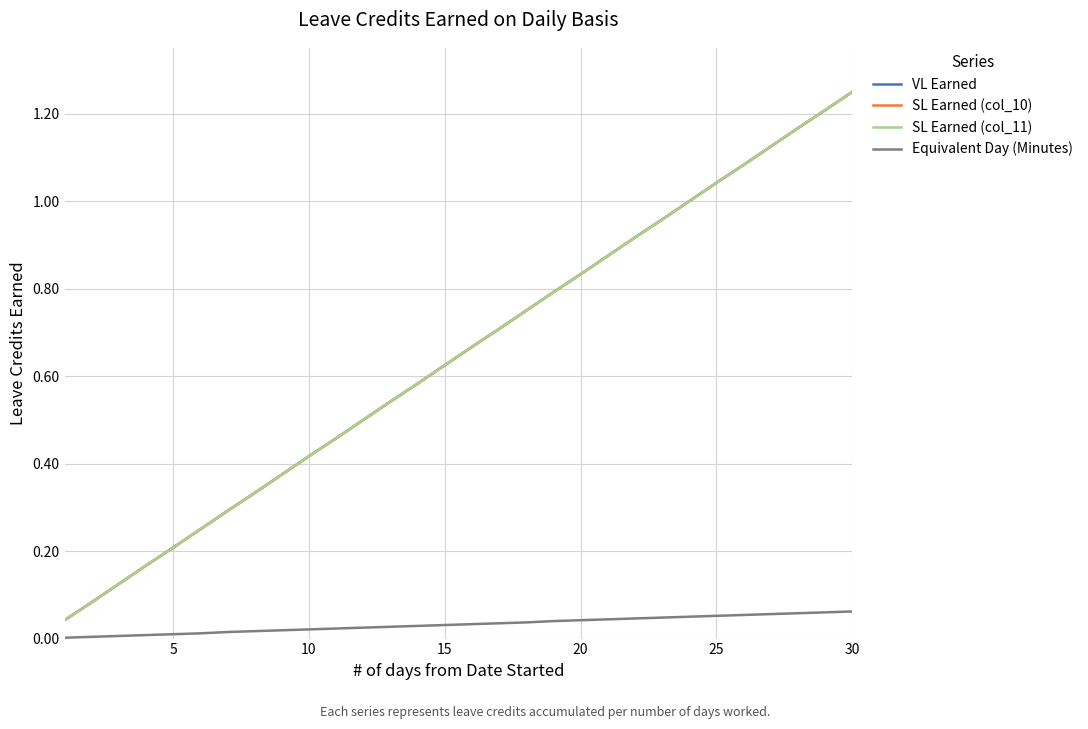

What is the difference between the maximum and minimum values in the VL Earned series?

1.2